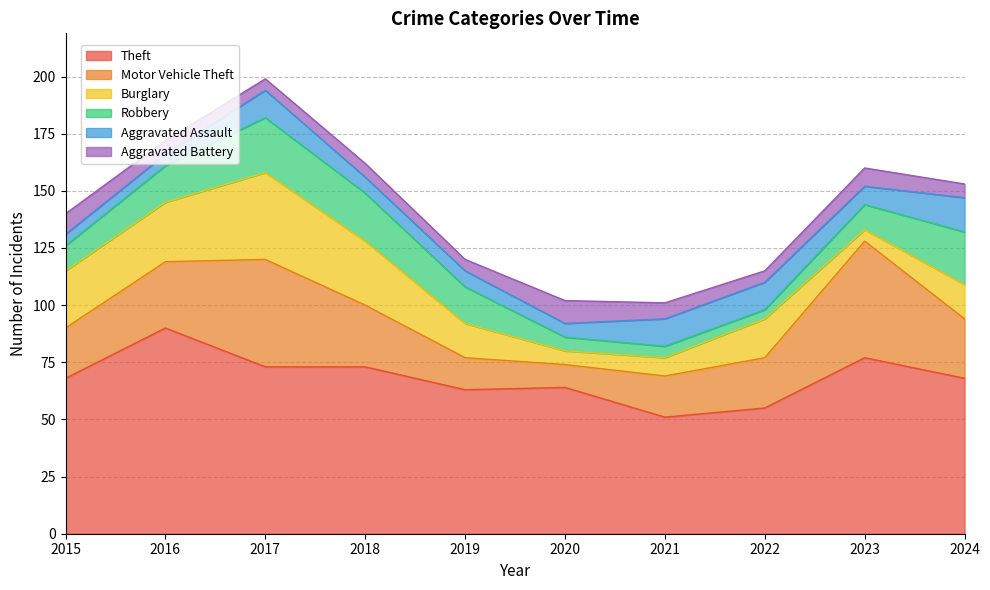

Between 2017 and 2019, which series saw the biggest shift?

Motor Vehicle Theft